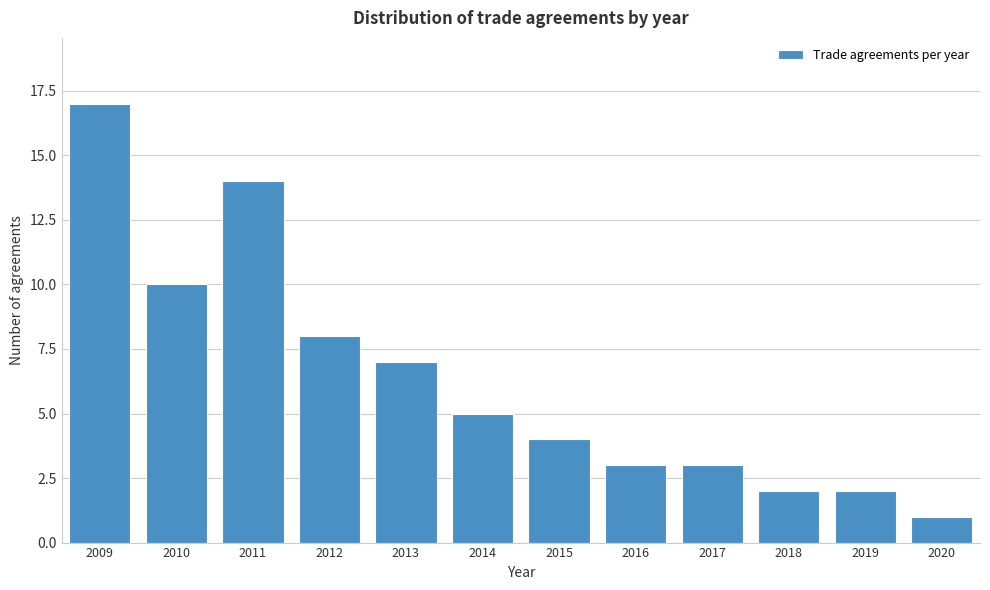

Reading left to right, what are all the values shown in this chart?

17	10	14	8	7	5	4	3	3	2	2	1